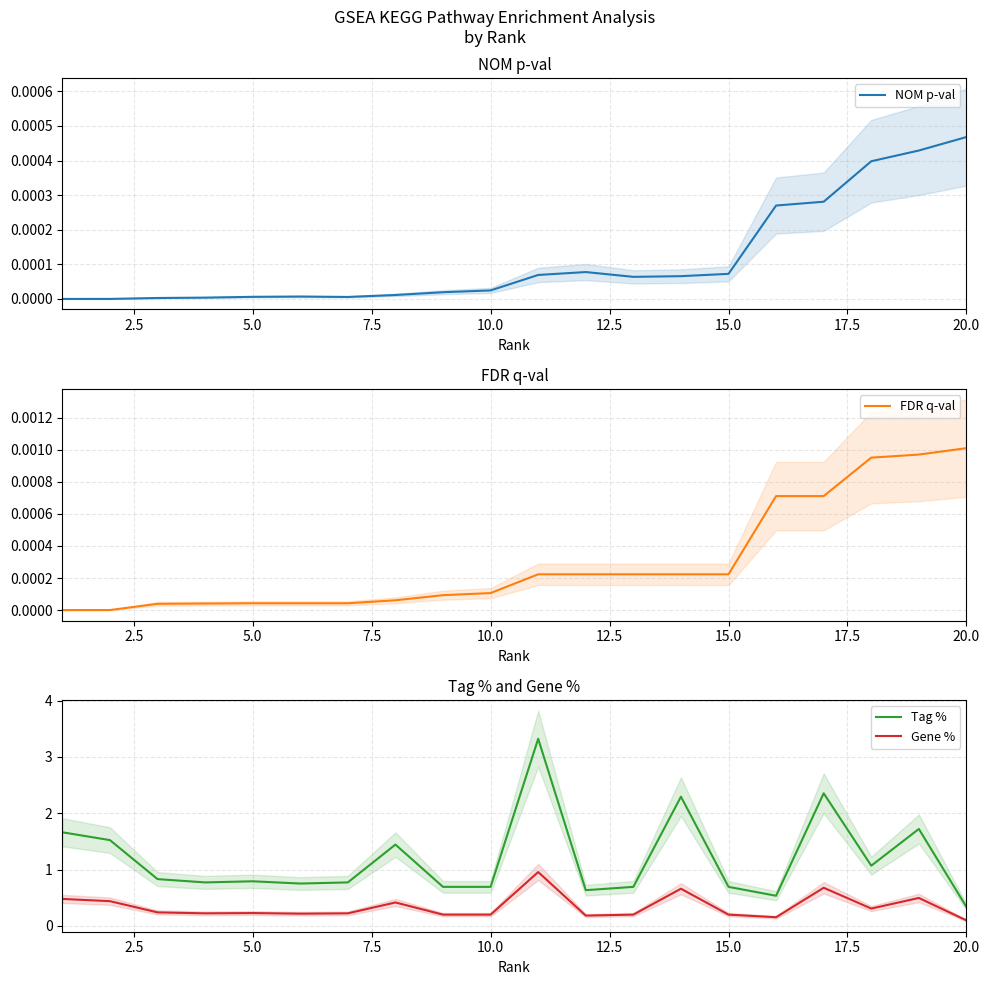

What is the highest value of the Tag % series?

3.3